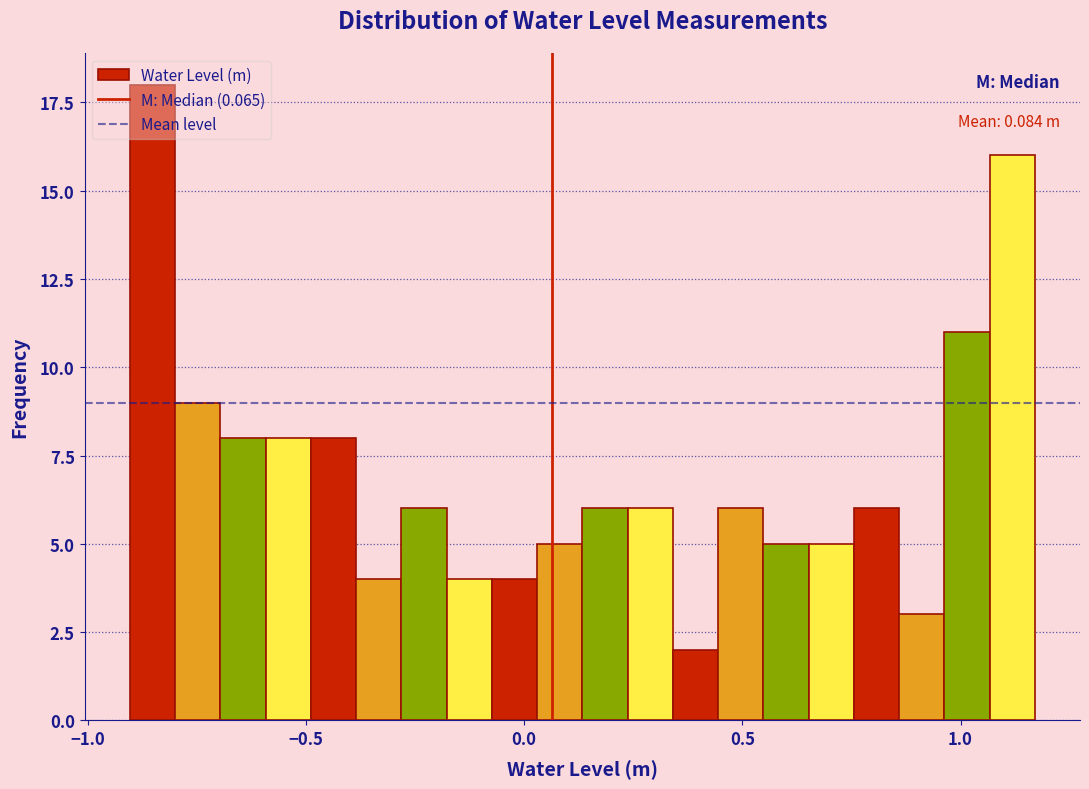

Around what value on the x-axis is the tallest bar? Give the approximate position of its centre, as read against the axis.

-0.85